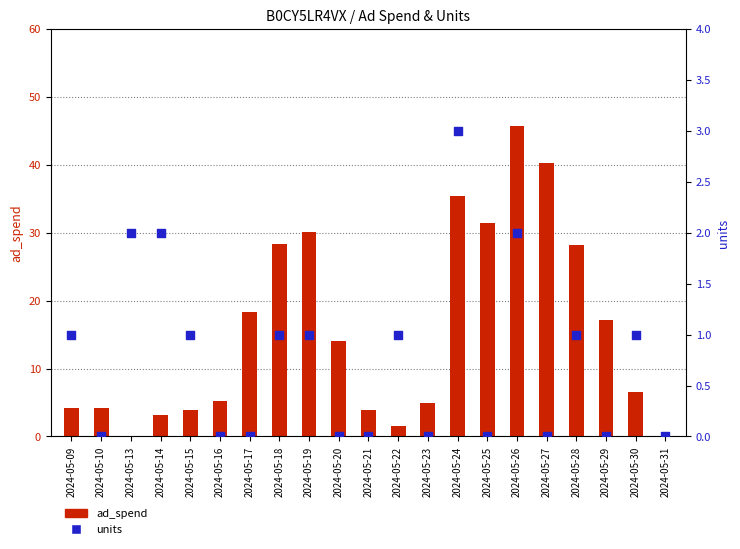

Which series contains the lowest Y value?

ad_spend